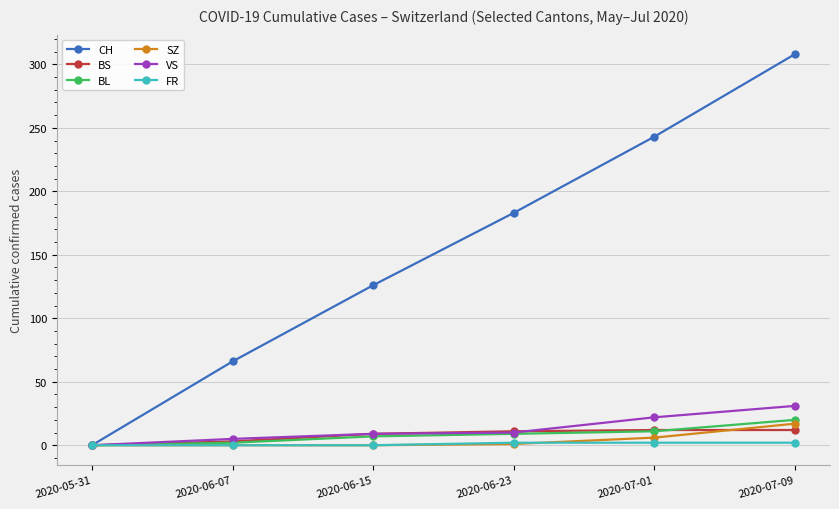

How many categories are shown in the chart?

6